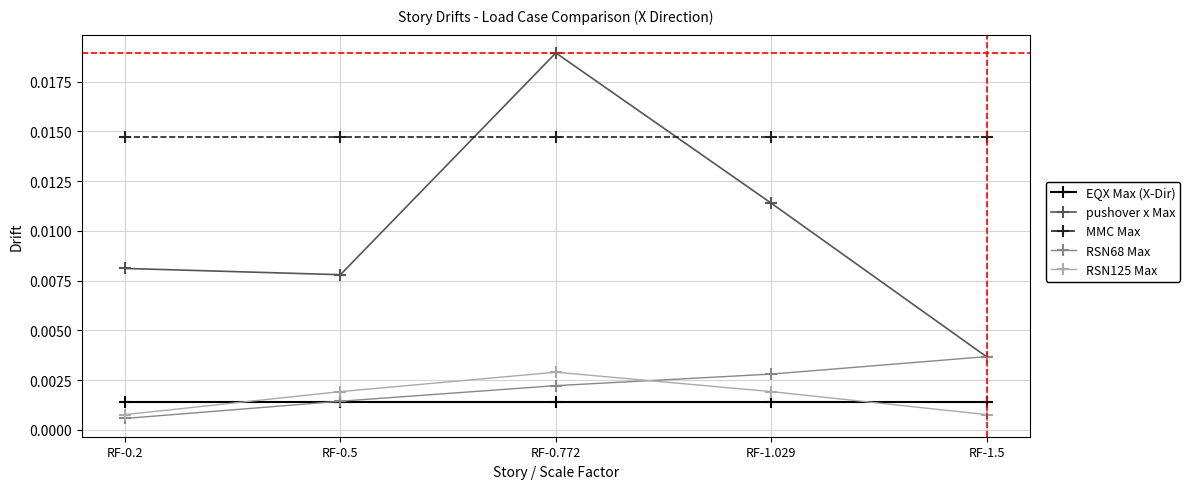

True or false: pushover x Max and EQX Max (X-Dir) intersect in this chart.

False